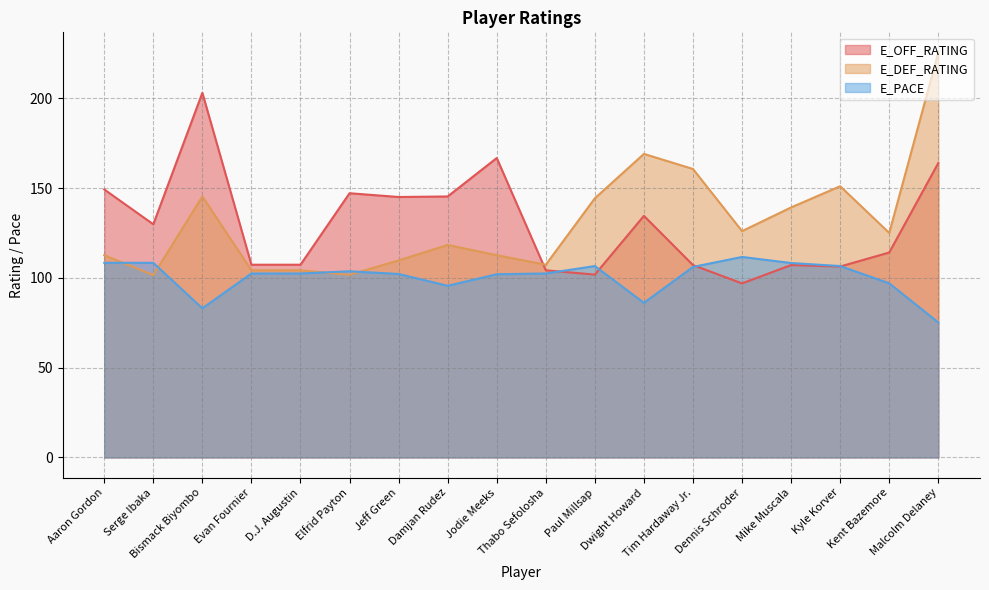

What is the label of the 16th point from the left?

Kyle Korver